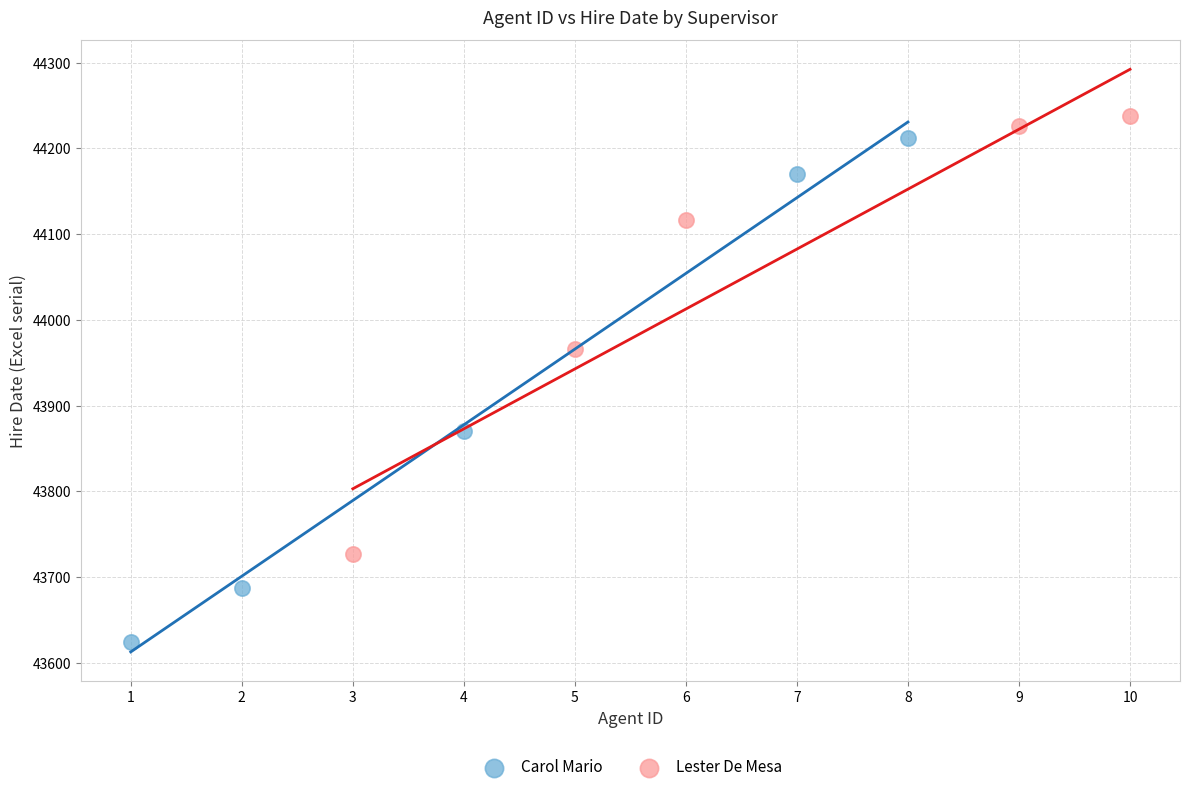

What are all the series names shown in the legend?

Carol Mario, Lester De Mesa